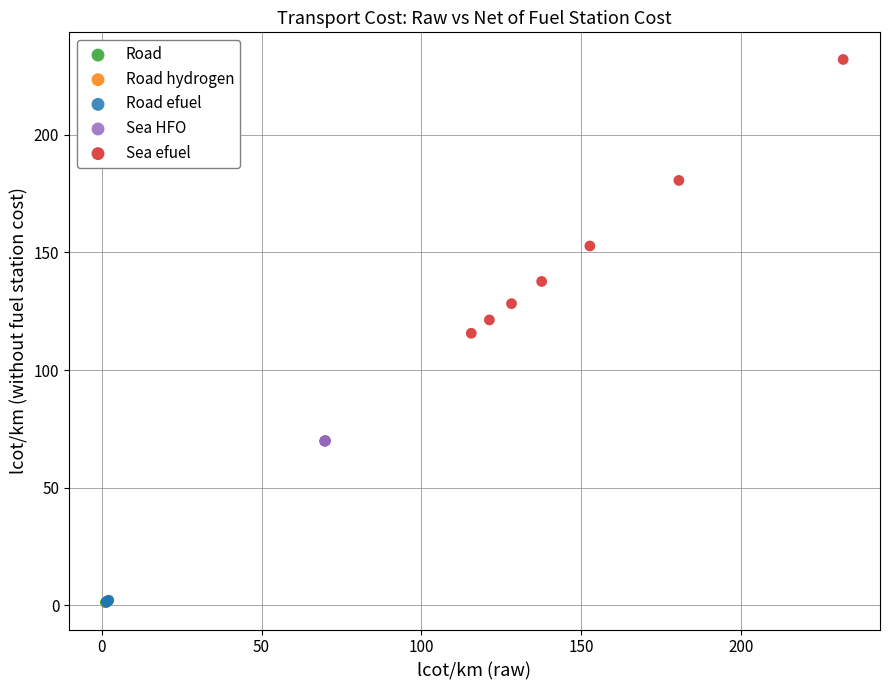

Which series has the widest spread of Y values?

Sea efuel